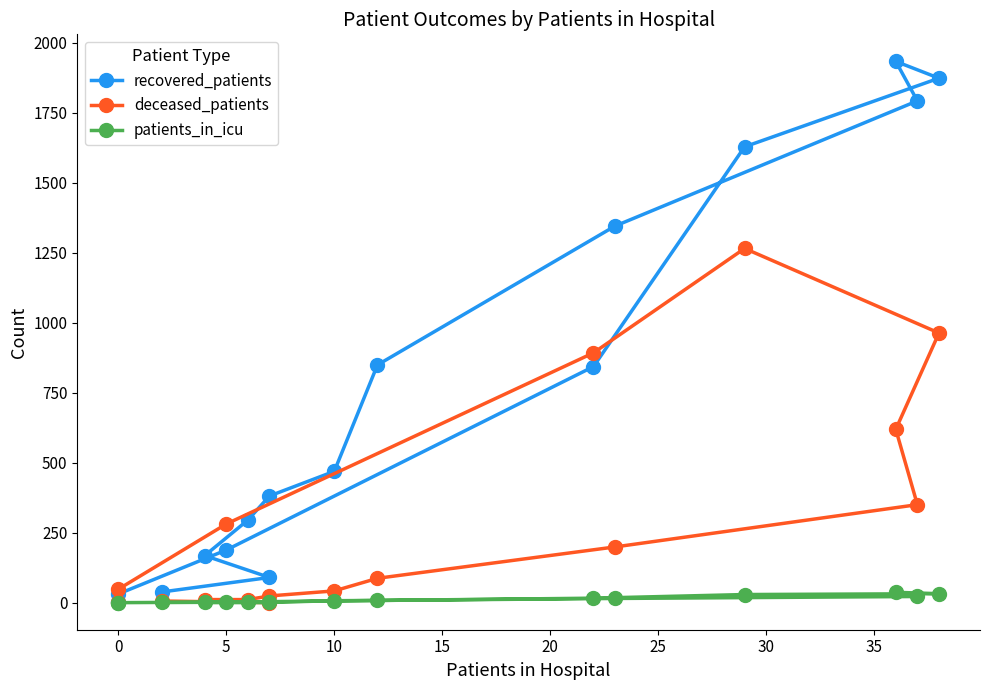

What is the sum of all recovered_patients values?

11927